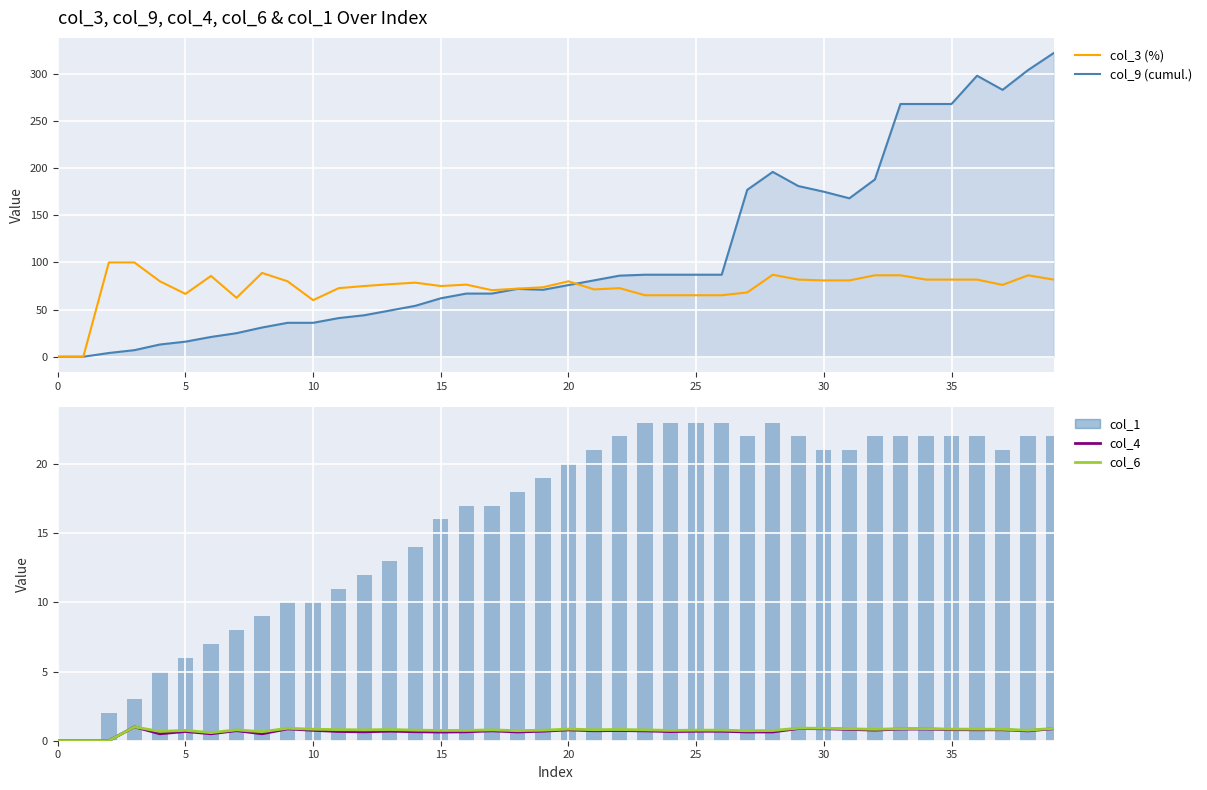

What is the difference between the maximum and minimum values in the col_1 series?

23.0